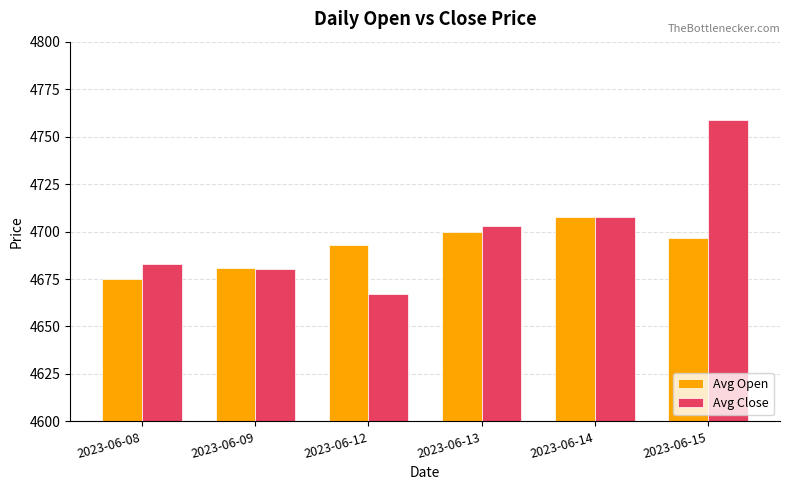

The value of Avg Open at 2023-06-14 is 4707.8. True or false?

True